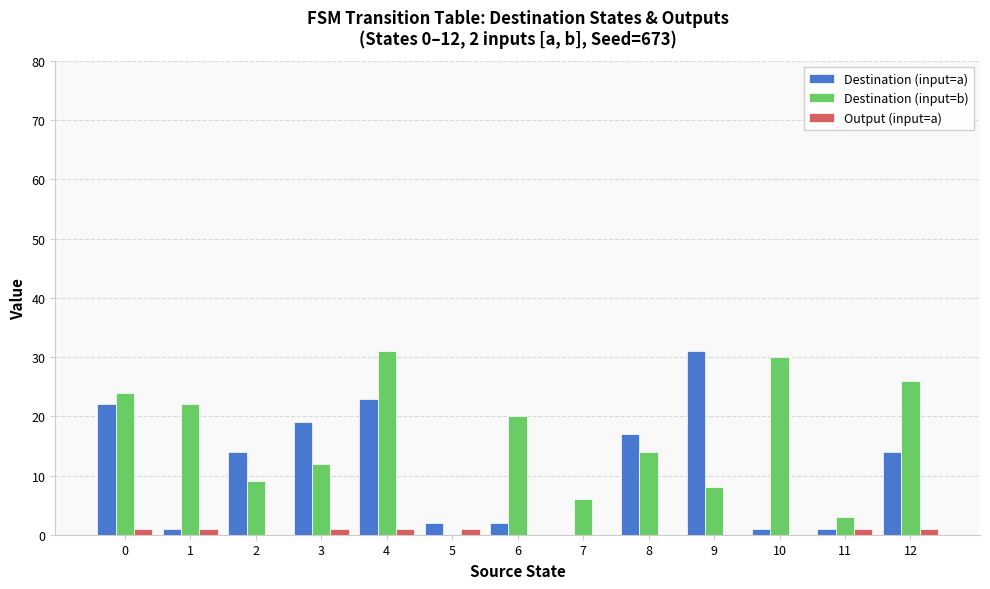

Which series changed the most between 0 and 1?

Destination (input=a)